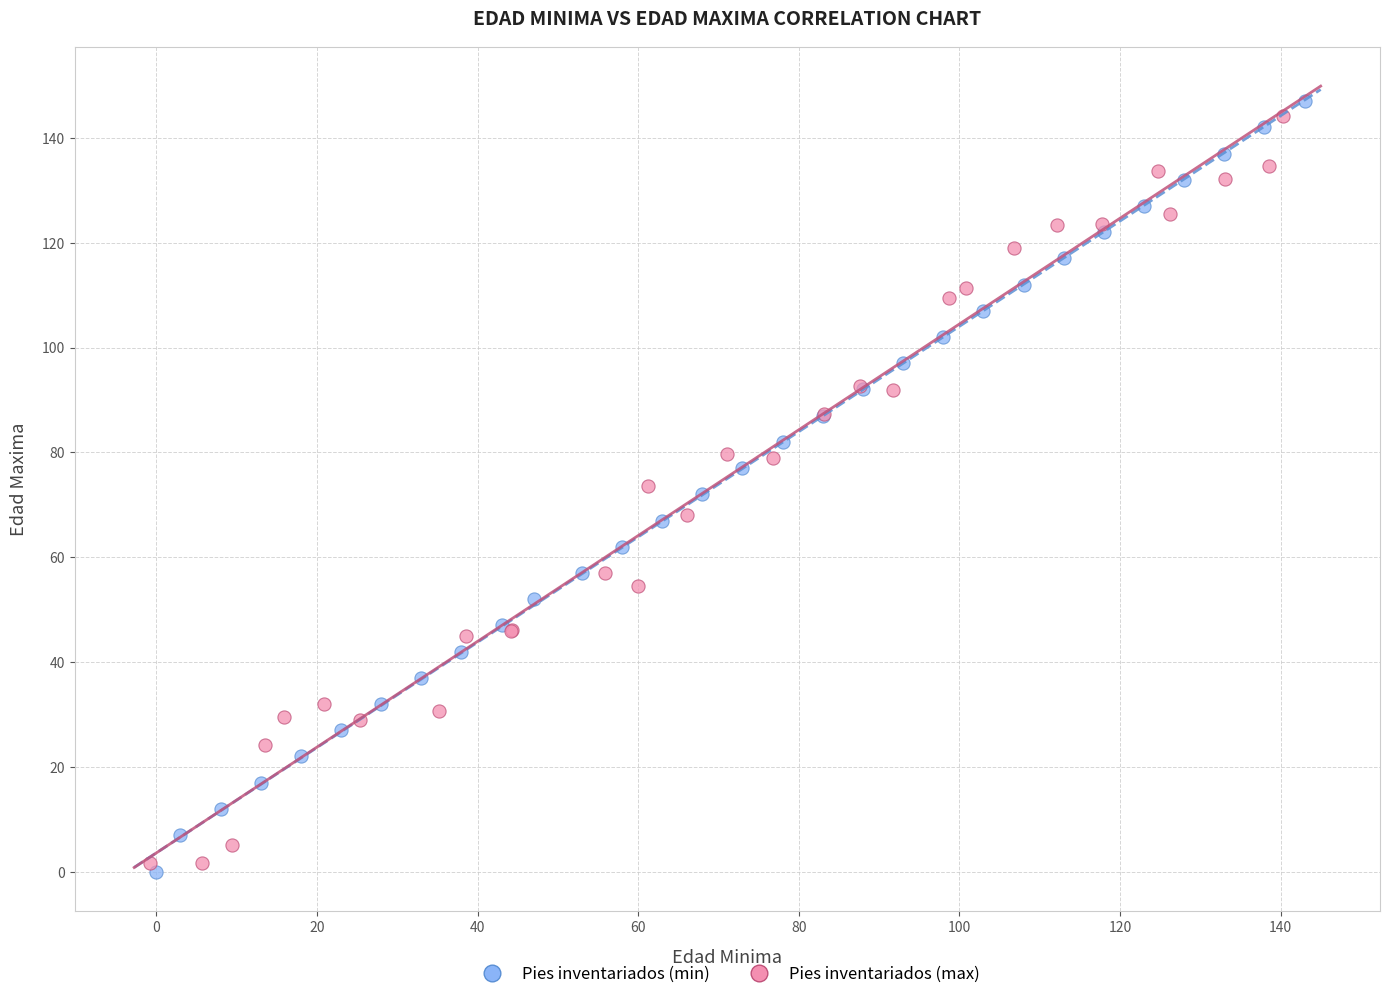

What are all the series names shown in the legend?

Pies inventariados (min), Pies inventariados (max)